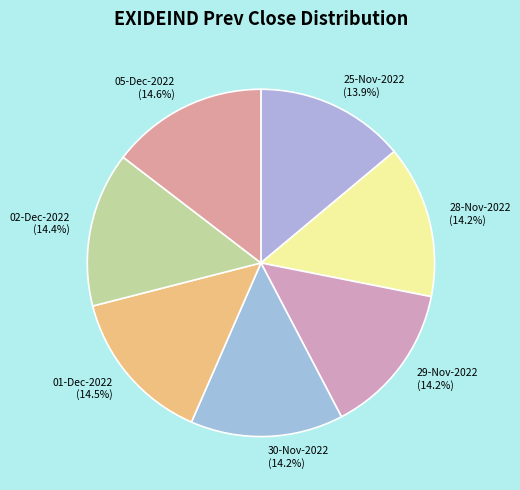

What is the ratio of the value at 28-Nov-2022 to the value at 30-Nov-2022?

1.0